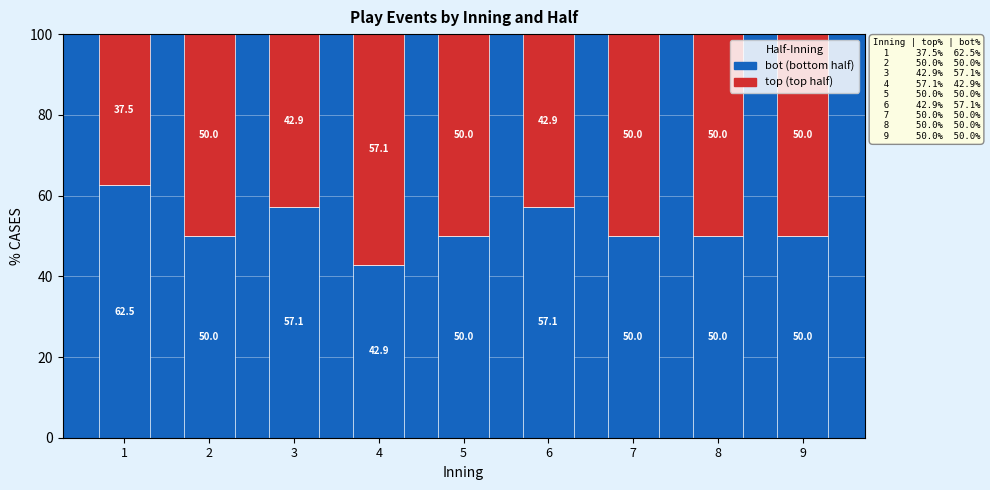

How many distinct data groups are displayed?

2